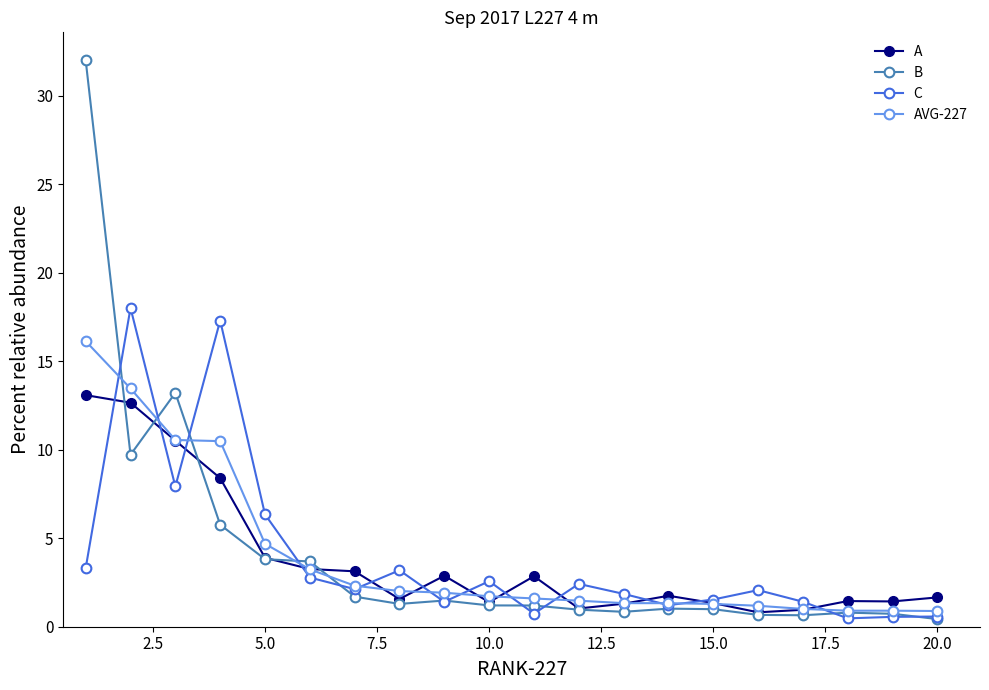

How many series are shown in this chart?

4